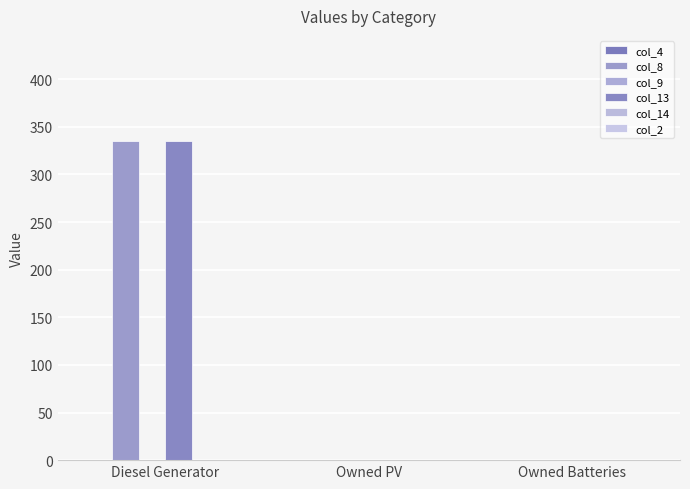

List the labels in order of col_13 value, largest first.

Diesel Generator, Owned PV, Owned Batteries